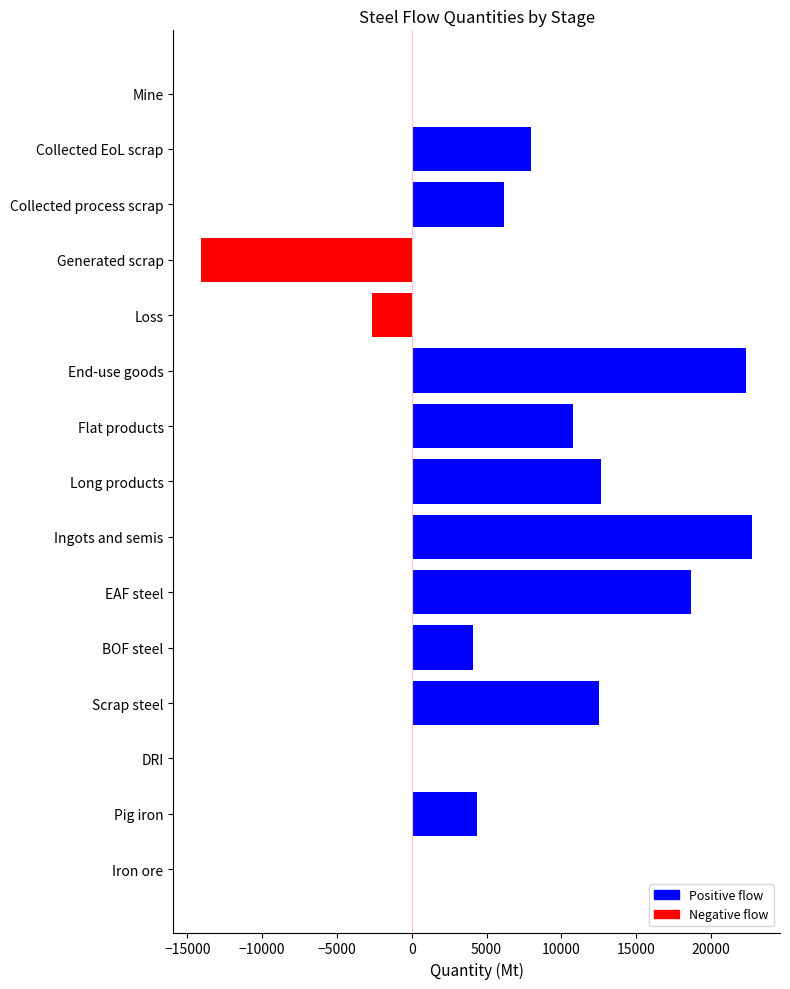

True or false: the data shows 22772.3 at Ingots and semis.

True